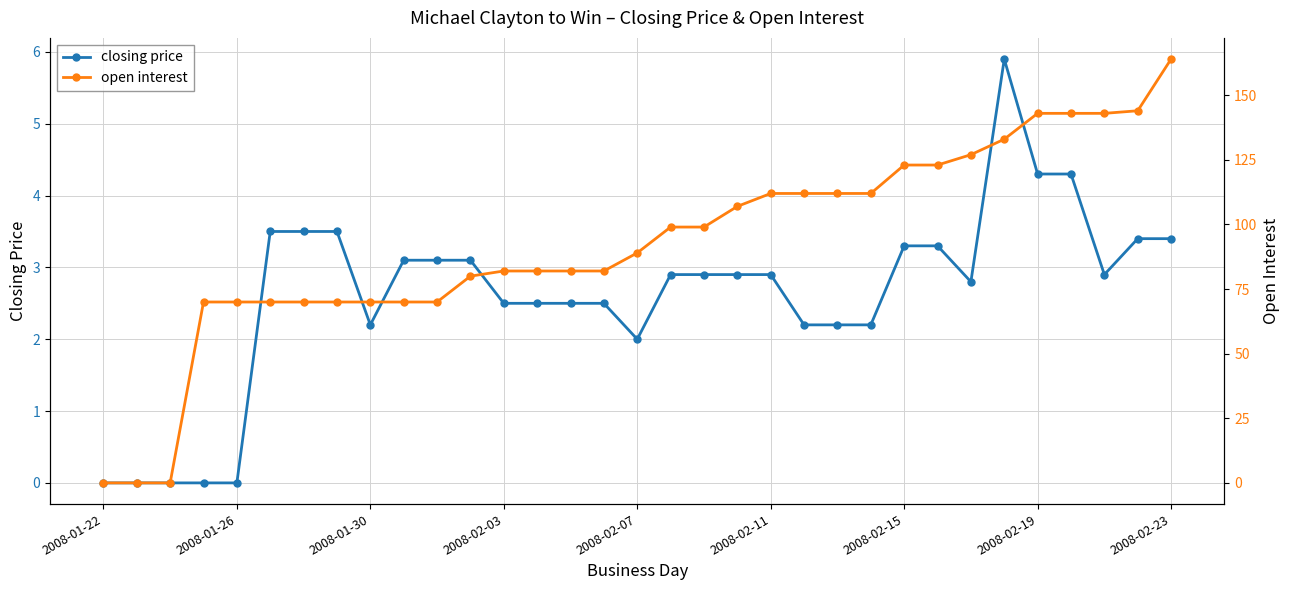

What is the approximate value of open interest at 26?

127.0